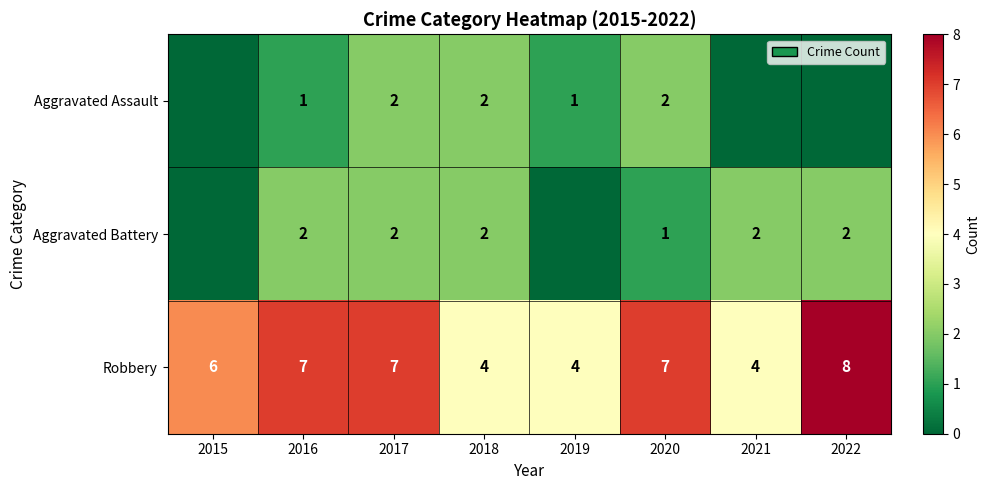

At which category is the sum across all series the highest?

2017